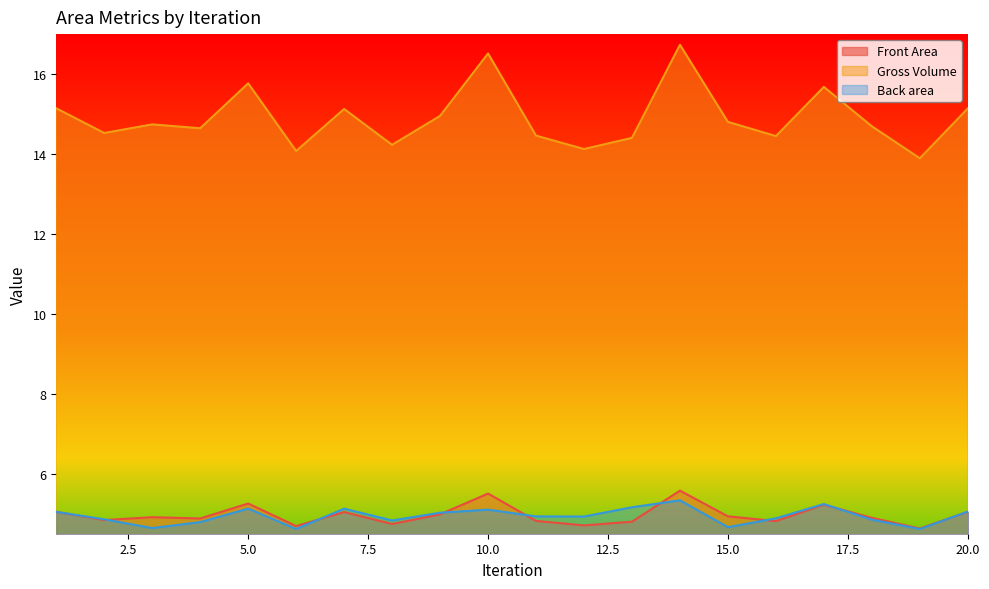

What is the average value of the Front Area series?

5.0